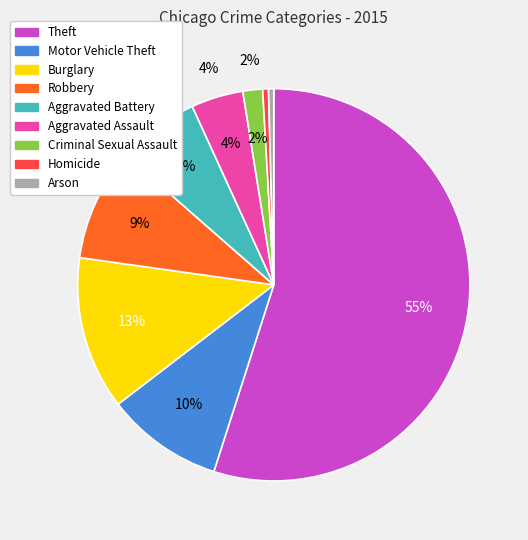

Is Theft the majority of the pie?

Yes